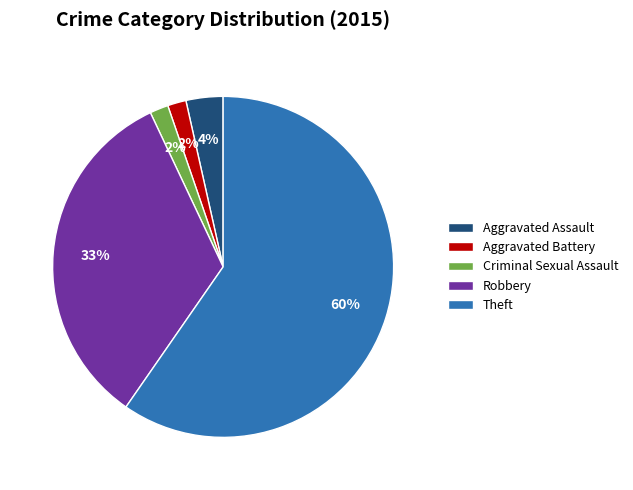

True or false: Theft accounts for 60% of the total.

True